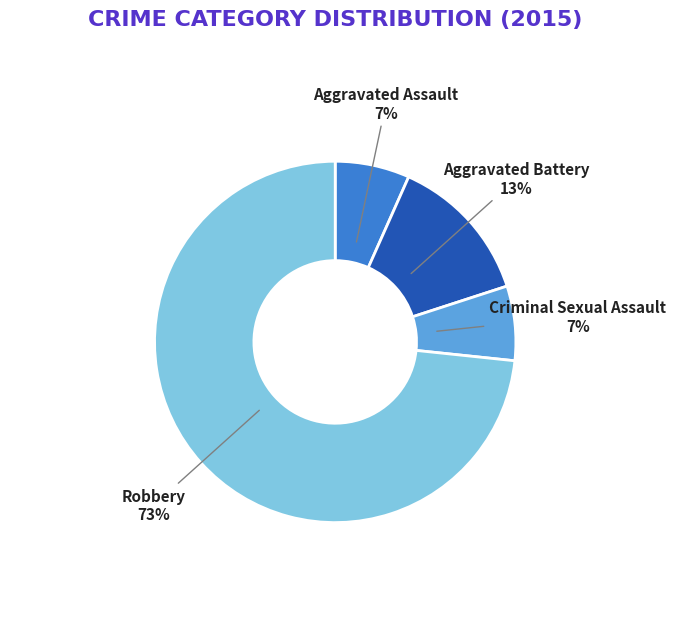

To the nearest percent, what is the average slice percentage?

25%